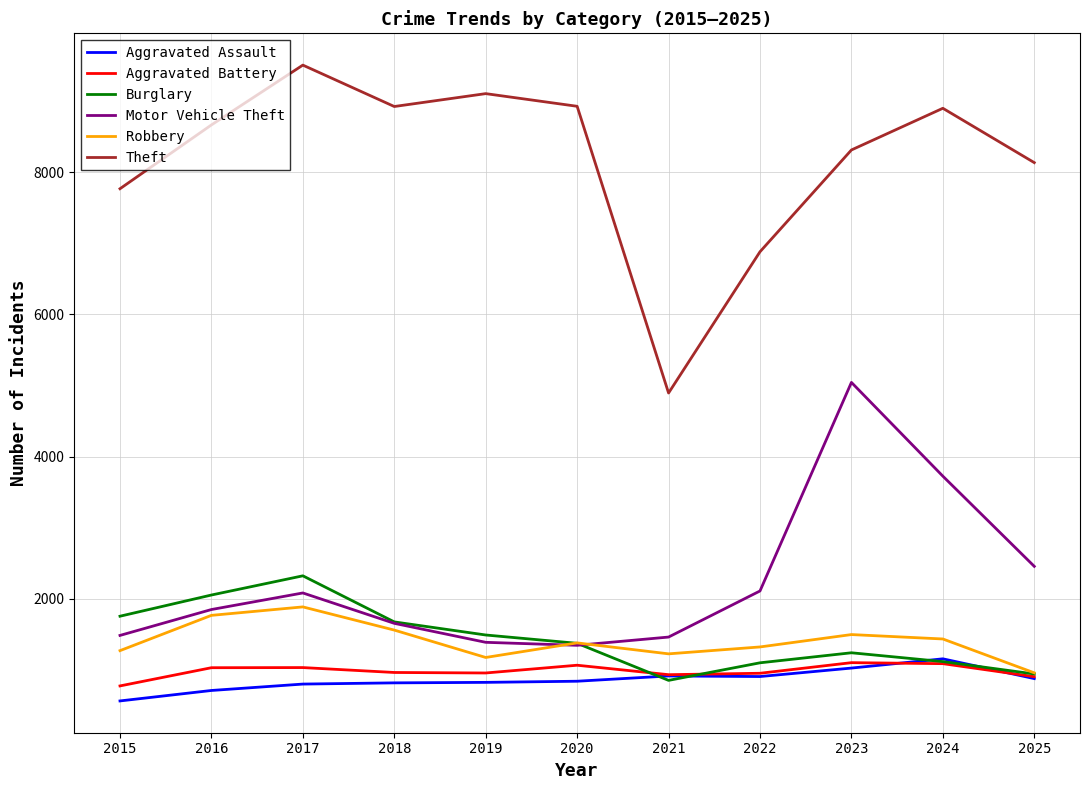

True or false: Theft and Burglary intersect in this chart.

False